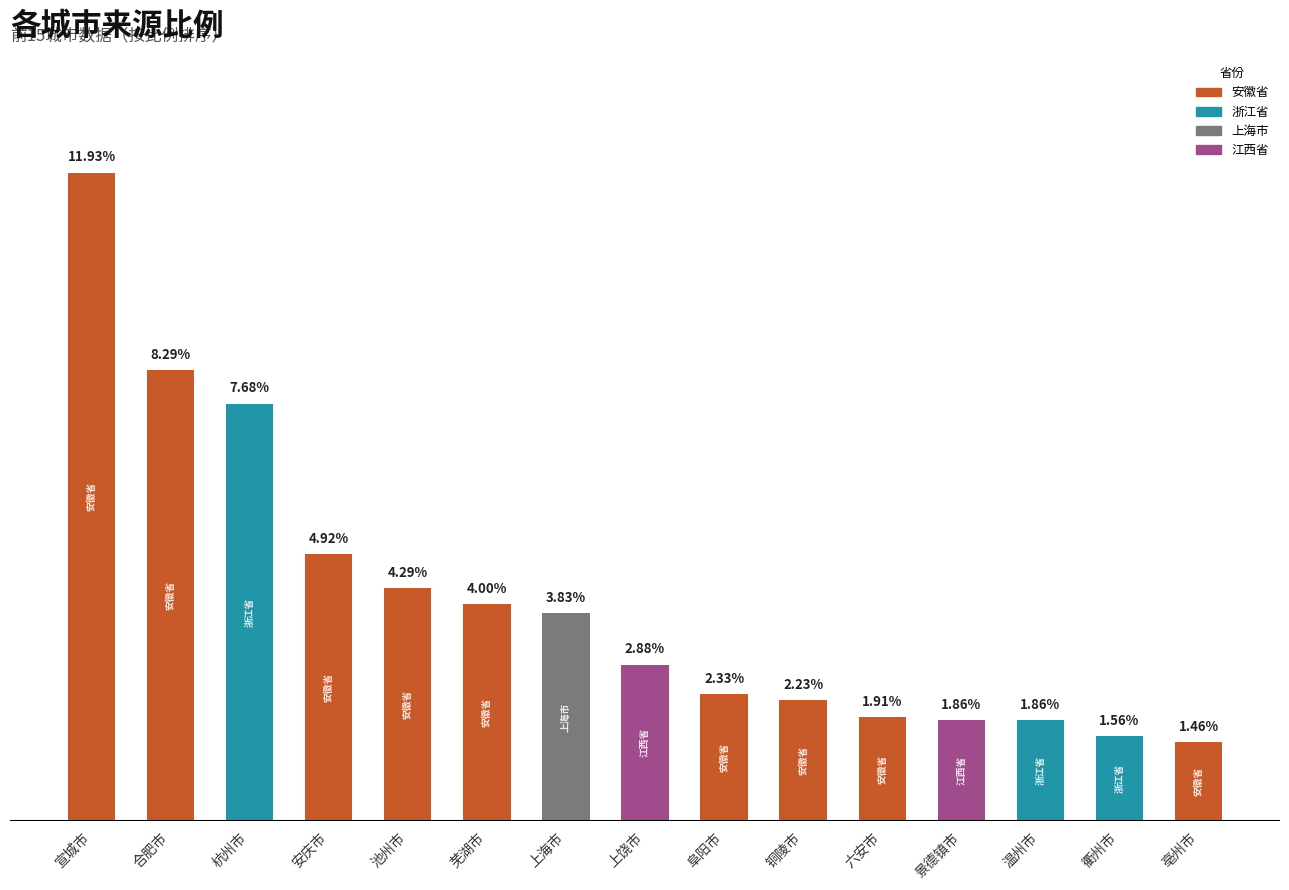

What is the label of the 12th bar from the right?

安庆市